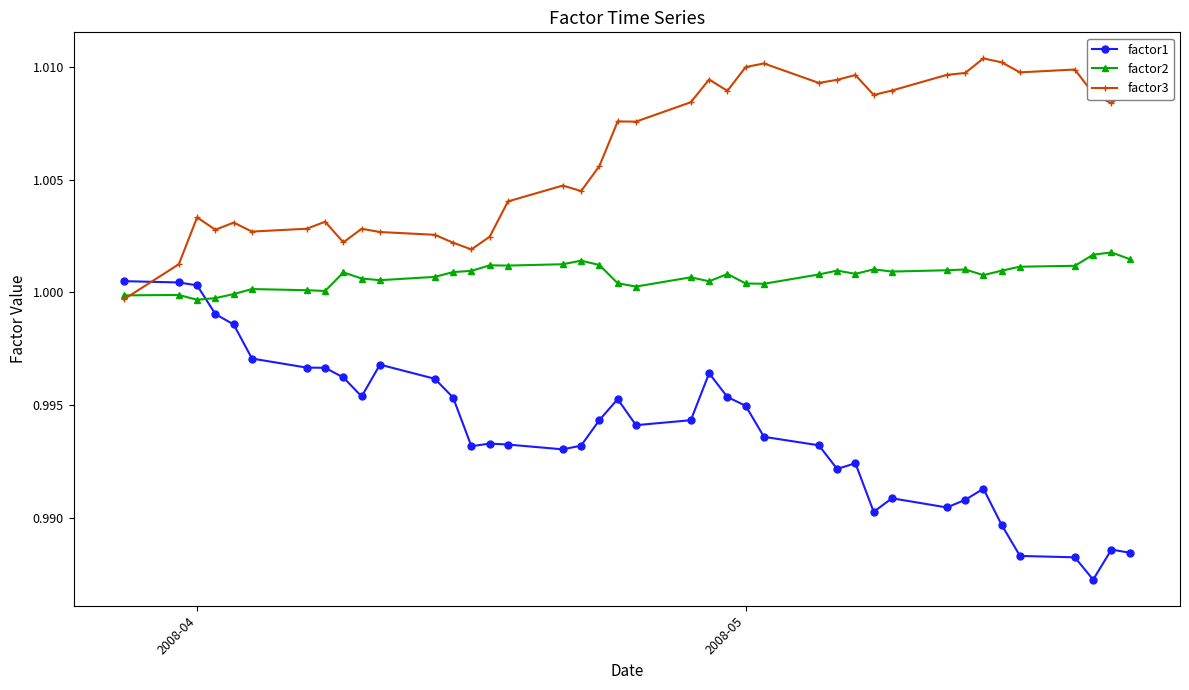

List the series in order of their peak value, highest first.

factor3, factor2, factor1